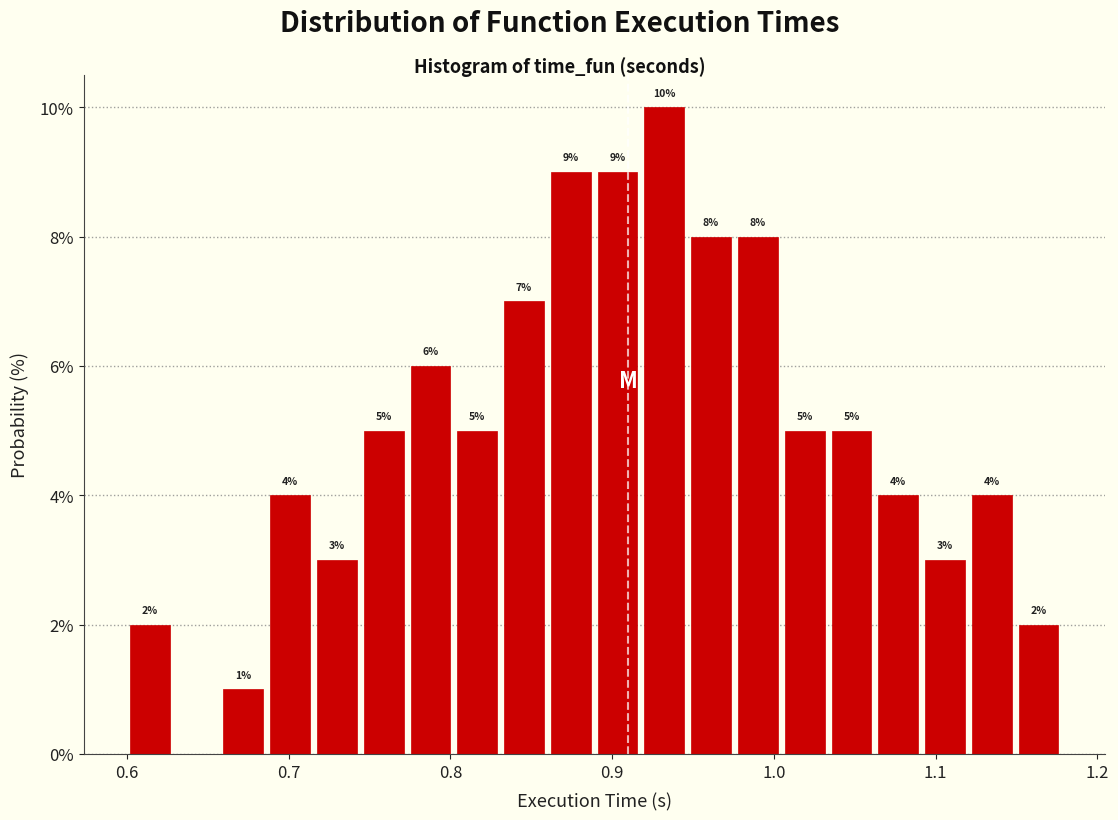

Read against the x-axis, roughly where is the centre of the tallest bar?

0.93